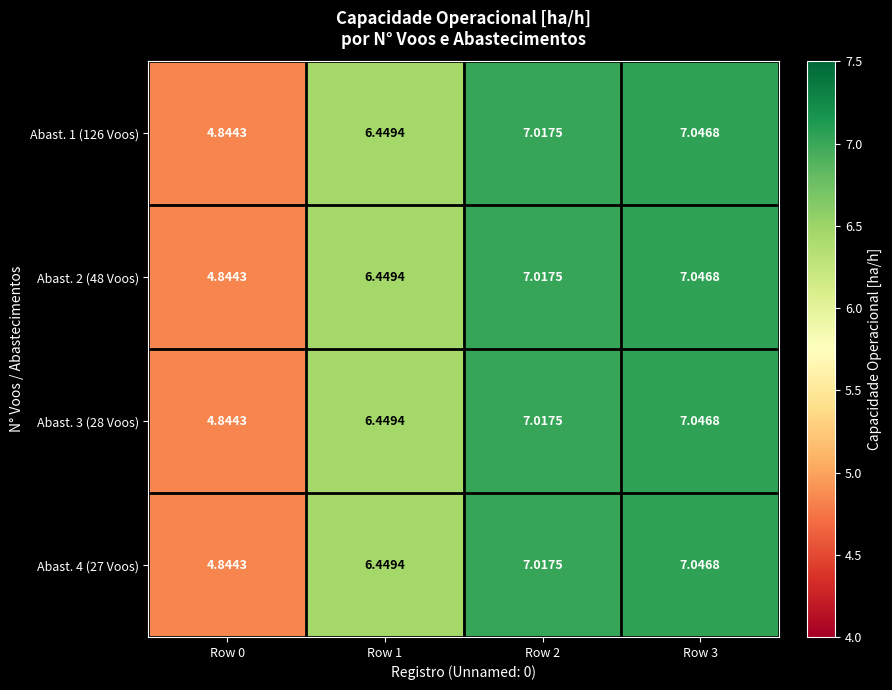

Is the value of Abast. 1 (126 Voos) at Row 1 greater than the value of Abast. 4 (27 Voos) at Row 3?

No